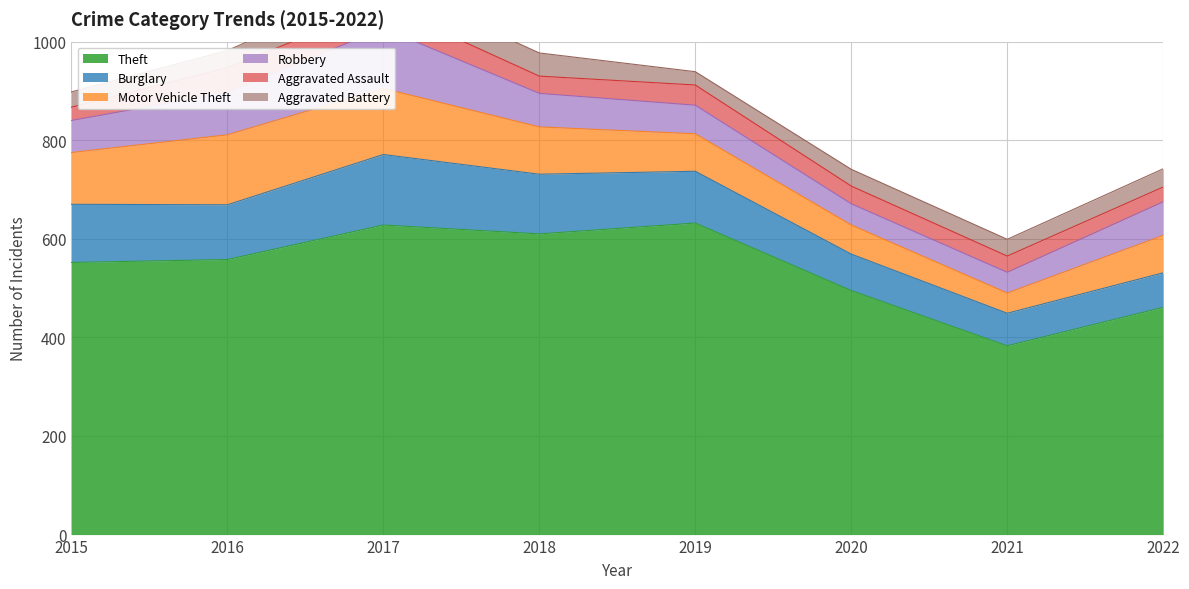

The Motor Vehicle Theft series shows 76 at 2022. True or false?

True